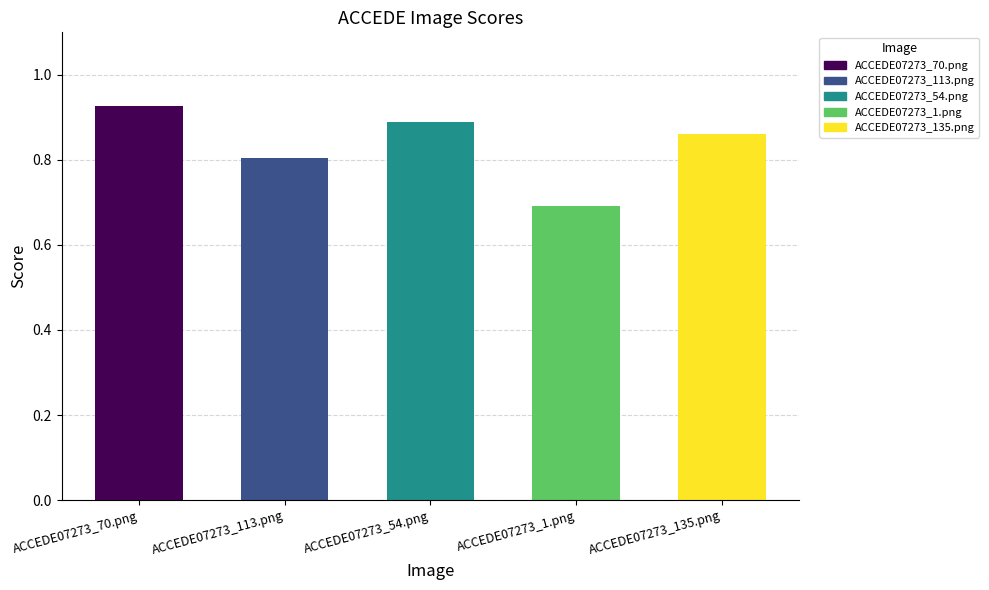

What is the sum of the values at ACCEDE07273_70.png and ACCEDE07273_135.png?

1.8